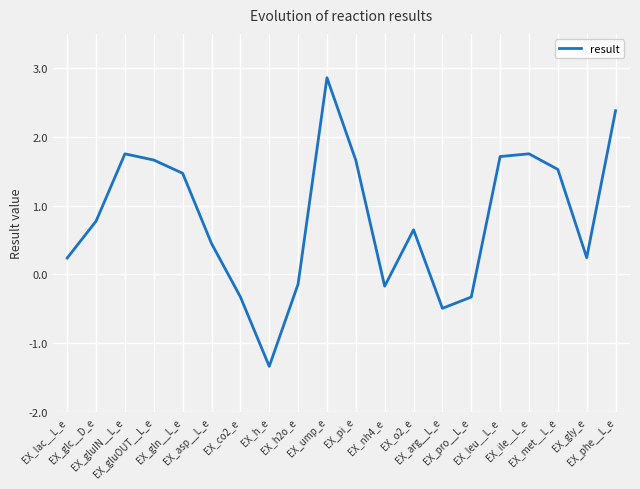

Where does the data first go above 0?

EX_lac__L_e